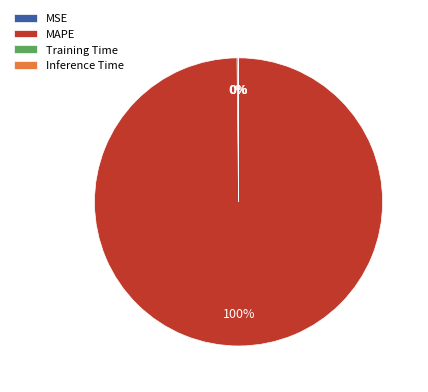

Which category accounts for the majority?

MAPE